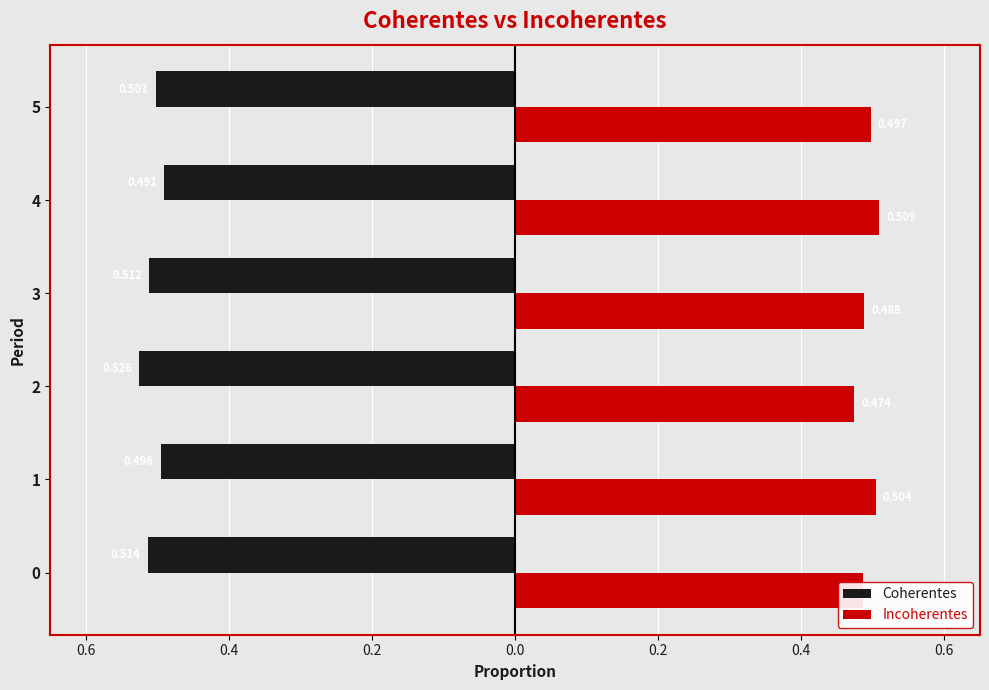

What is the value of the Coherentes bar at the 6th from the left?

-0.5